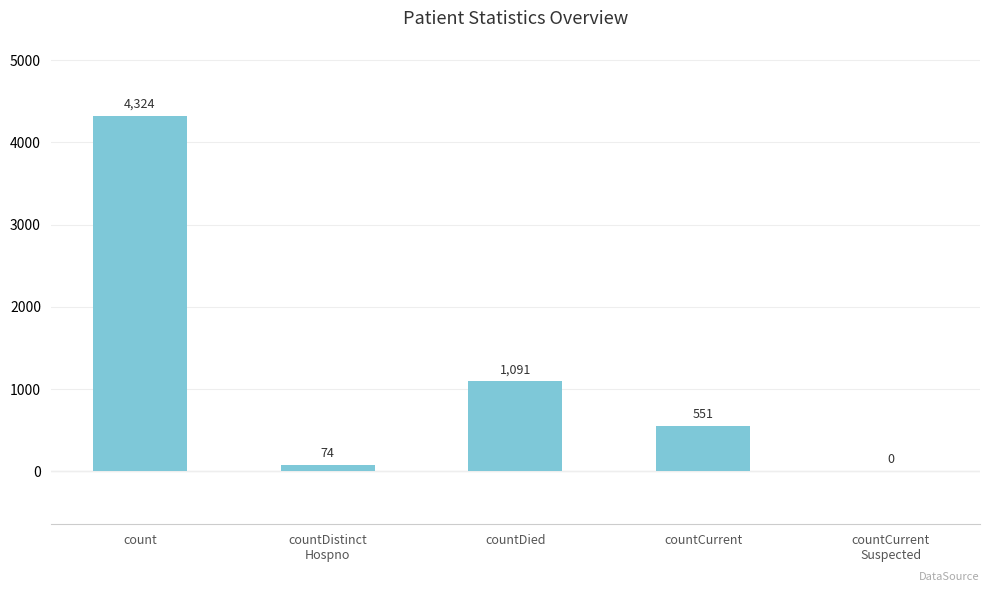

Which label corresponds to the largest value in the chart?

count